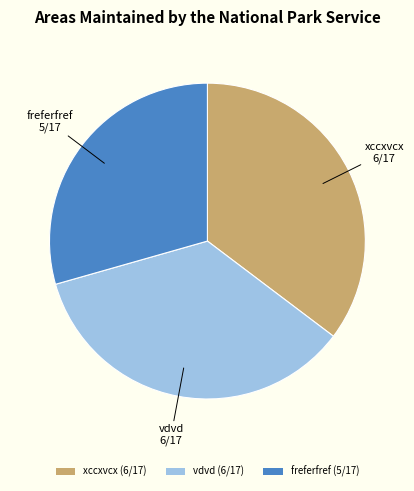

Does freferfref account for over 50% of the chart?

No